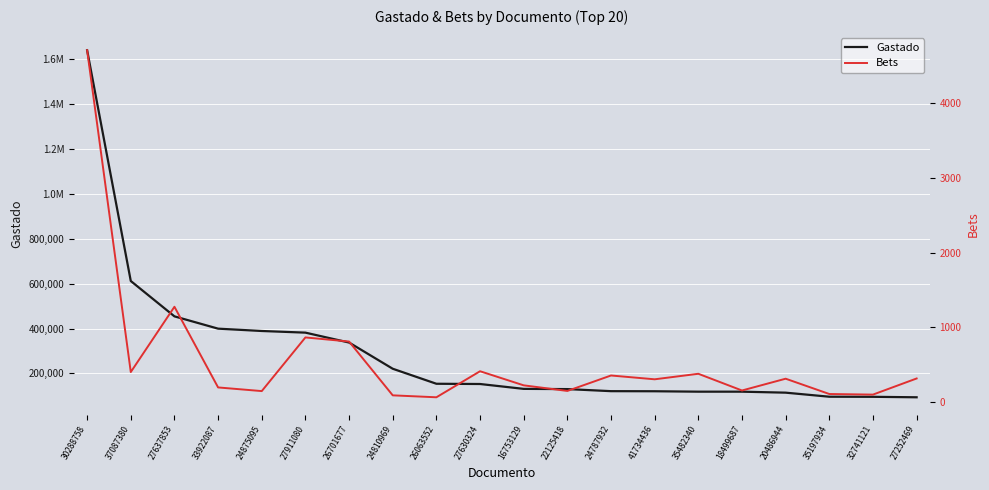

At 26701677, list the series in order from smallest to largest.

Bets, Gastado